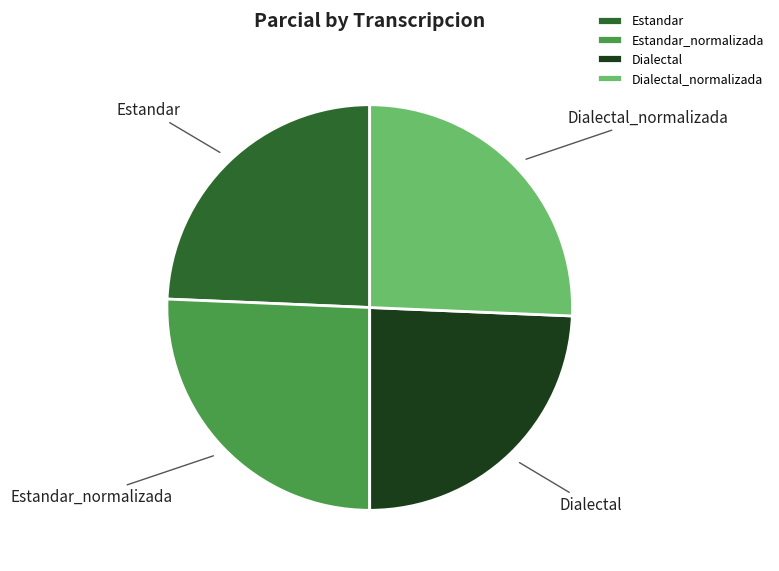

Does Estandar_normalizada represent more than half of the total?

No